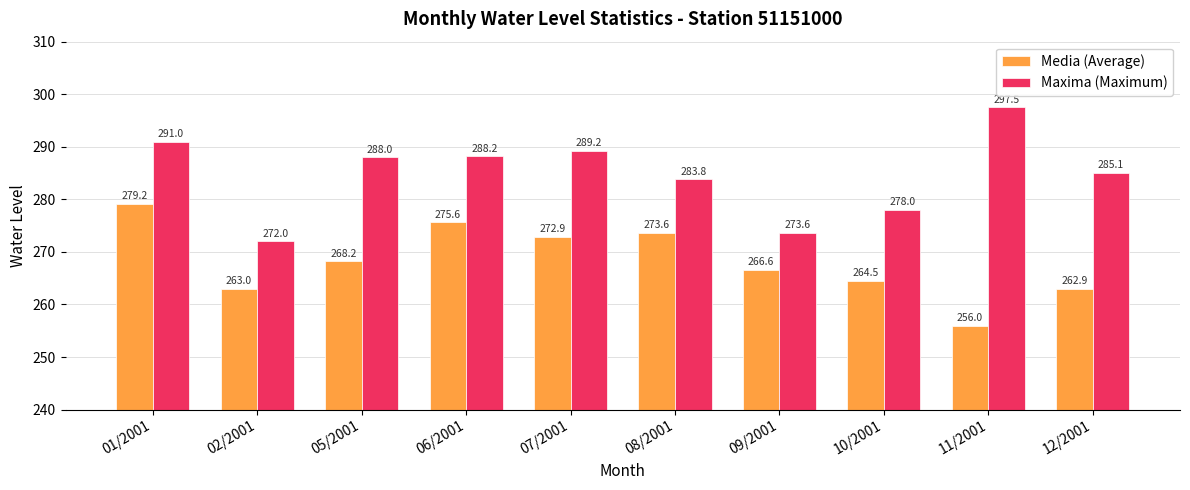

List the labels in order of Media (Average) value, smallest first.

11/2001, 12/2001, 02/2001, 10/2001, 09/2001, 05/2001, 07/2001, 08/2001, 06/2001, 01/2001